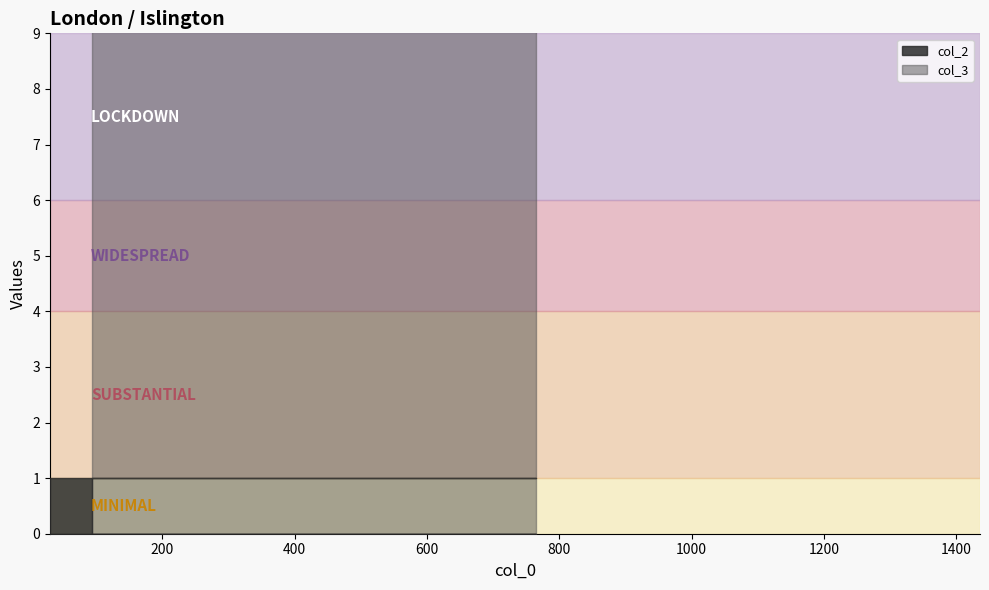

True or false: col_3 has a value of 20 at 30.

False